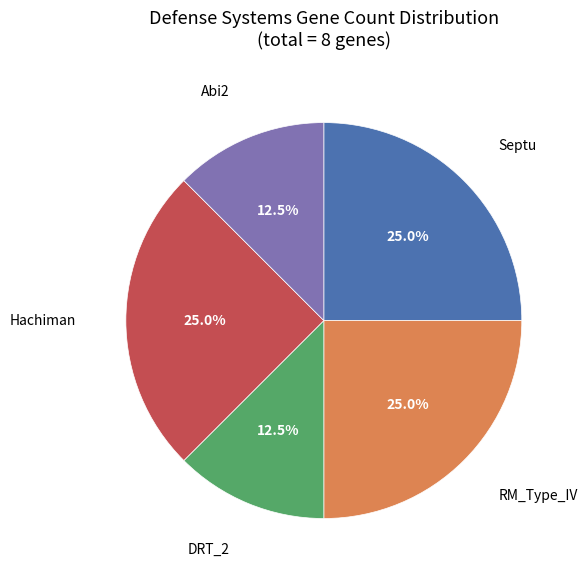

Is there any slice that represents more than half of the pie?

No